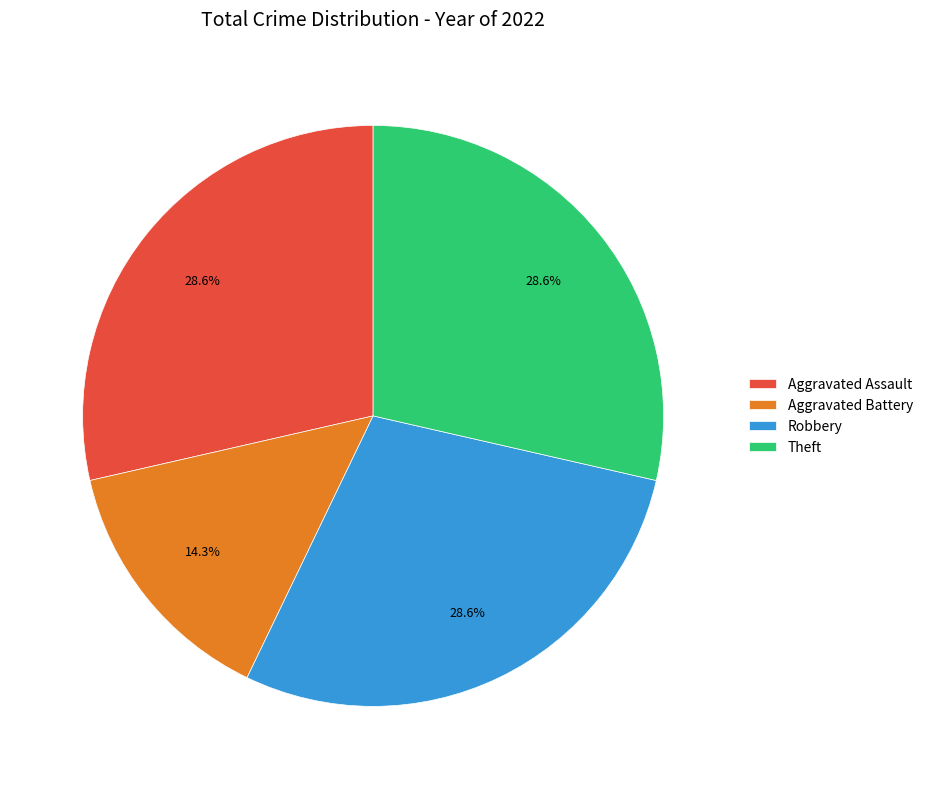

How many segments does this pie chart have?

4